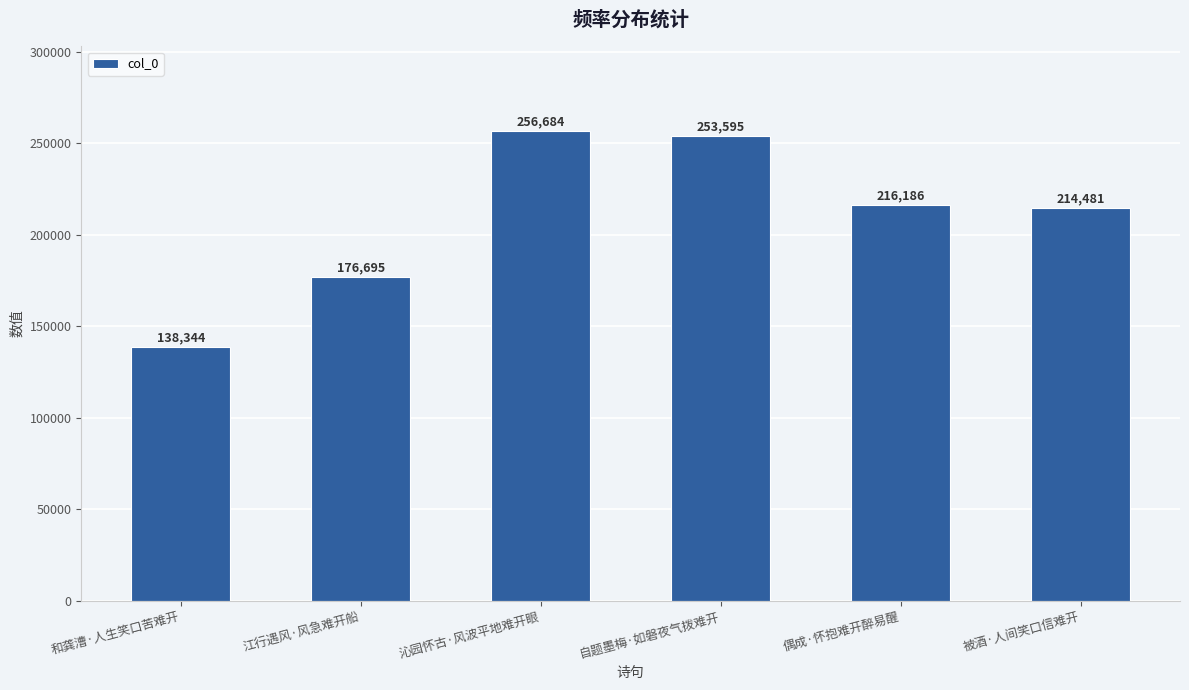

What is the difference between the values at 偶成·怀抱难开醉易醒 and 江行遇风·风急难开船?

39491